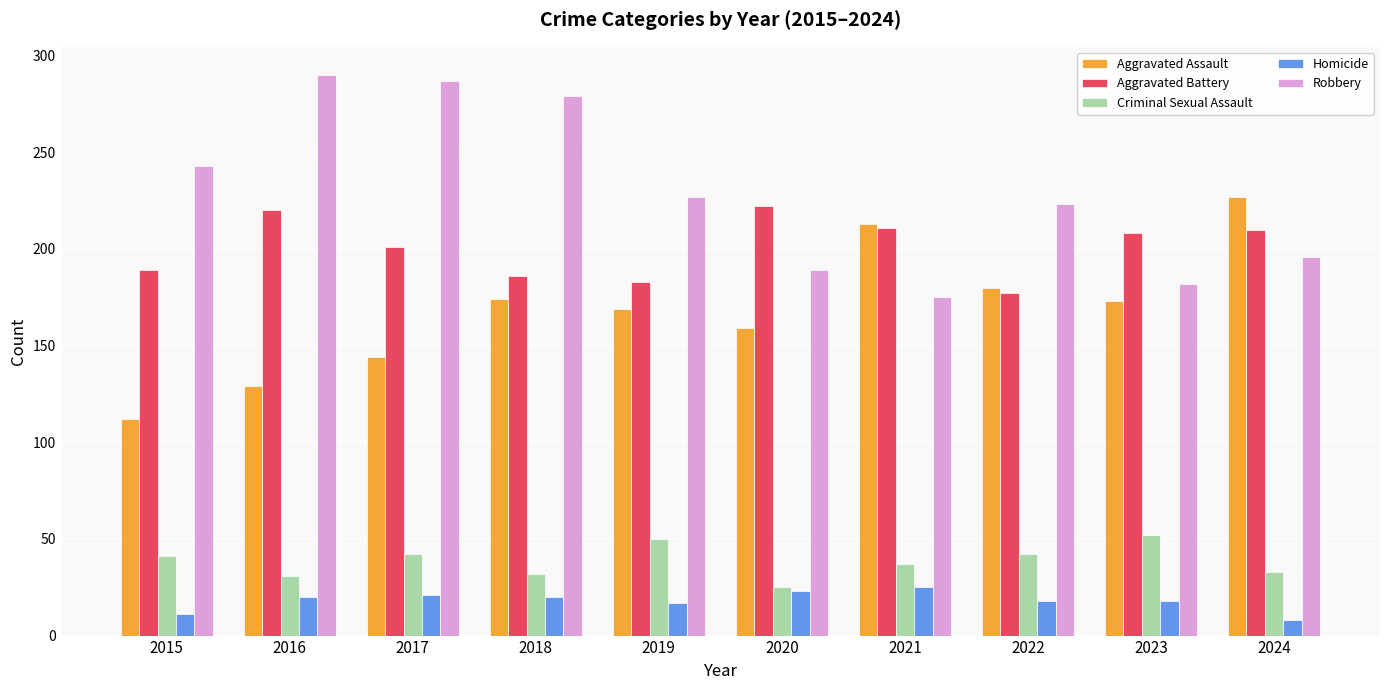

What is the value of the Aggravated Assault bar at the 9th from the left?

173